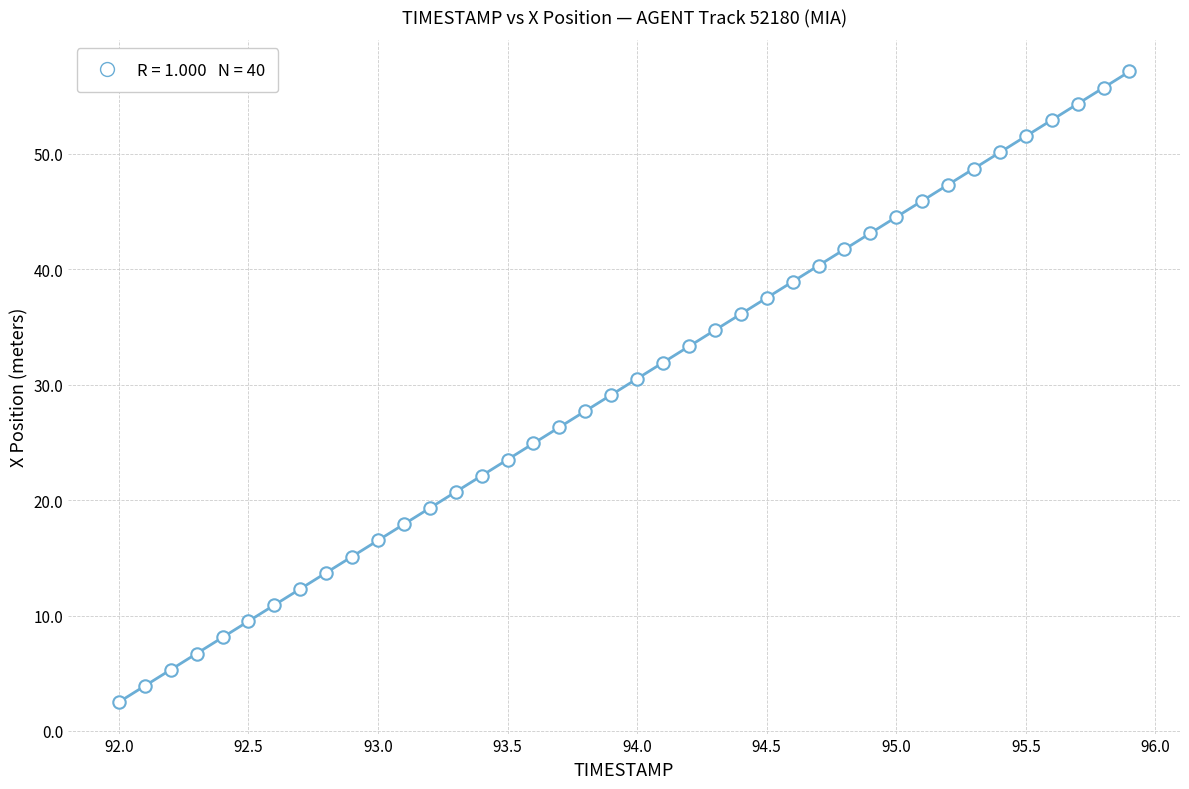

What is the range of Y values (max minus min)?

54.6